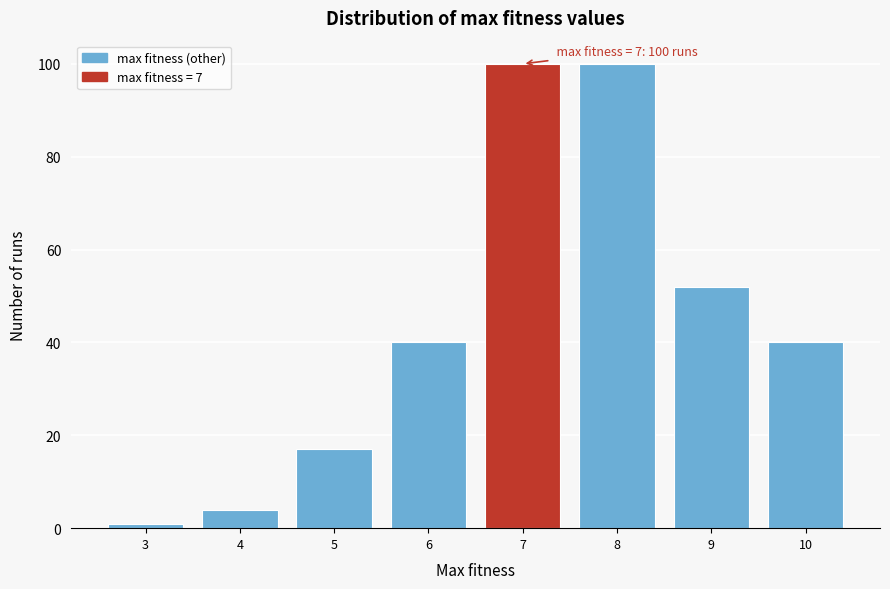

Reading right to left, list all the values displayed in this chart.

10=40	9=52	8=100	7=100	6=40	5=17	4=4	3=1